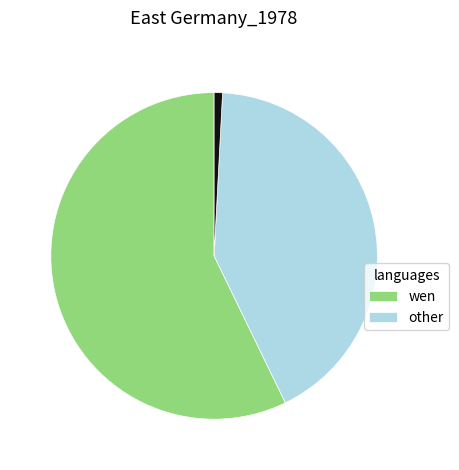

How many segments does this pie chart have?

3